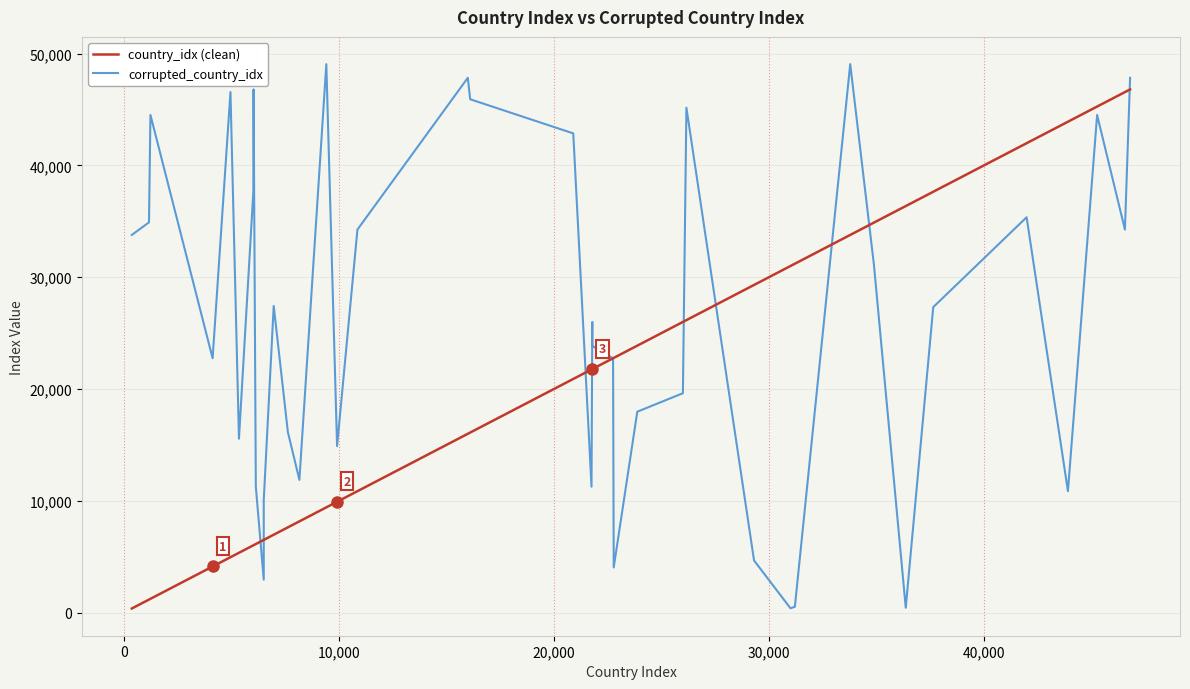

Rank the series by their average value, from highest to lowest.

corrupted_country_idx, country_idx (clean)